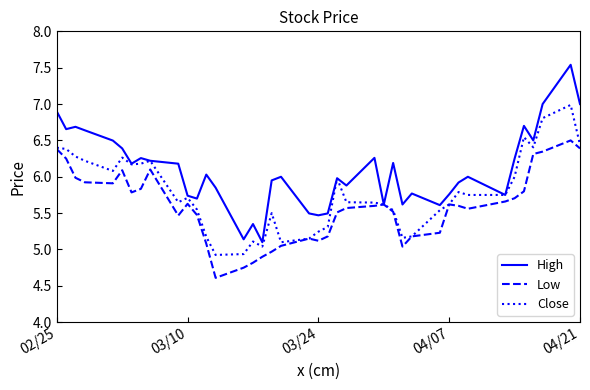

What is the maximum value shown in the chart?

7.5